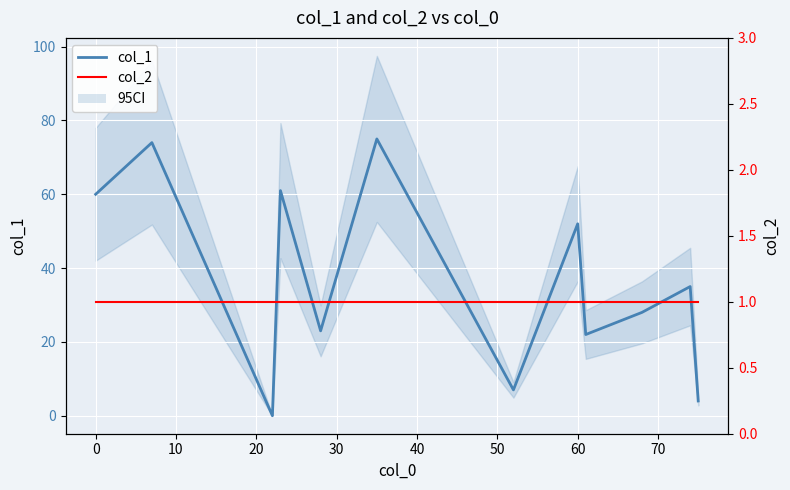

Rank the series by their maximum value, from lowest to highest.

col_2, col_1